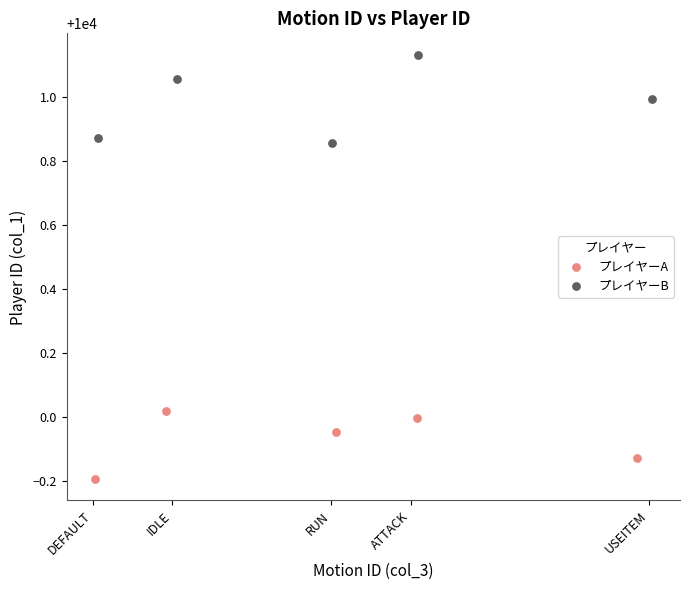

Which series reaches the minimum Y coordinate?

プレイヤーA